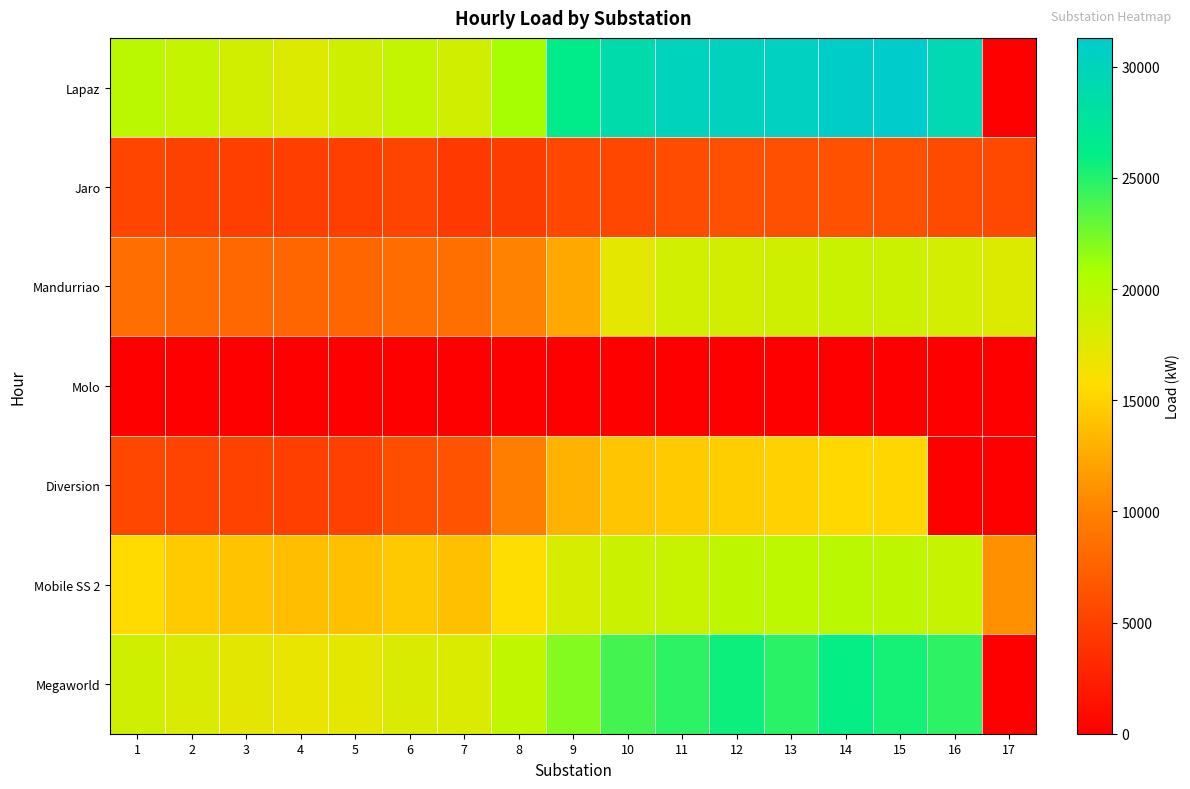

At which category does the chart reach its minimum across all series?

17